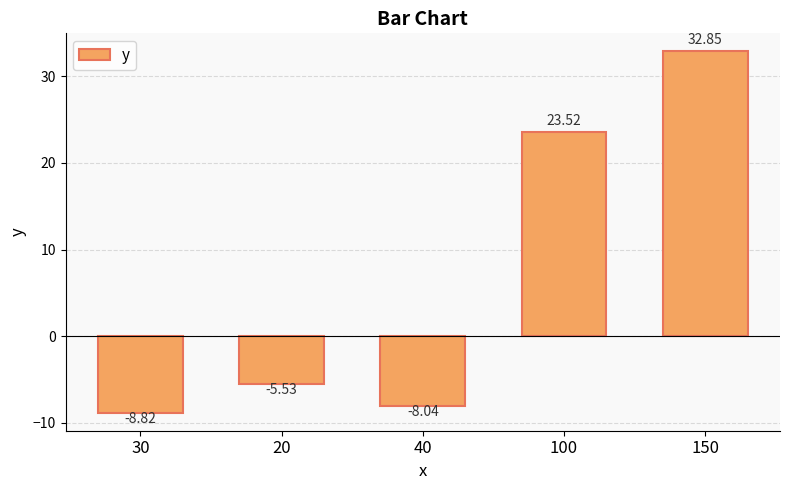

How many bars are there in total?

5